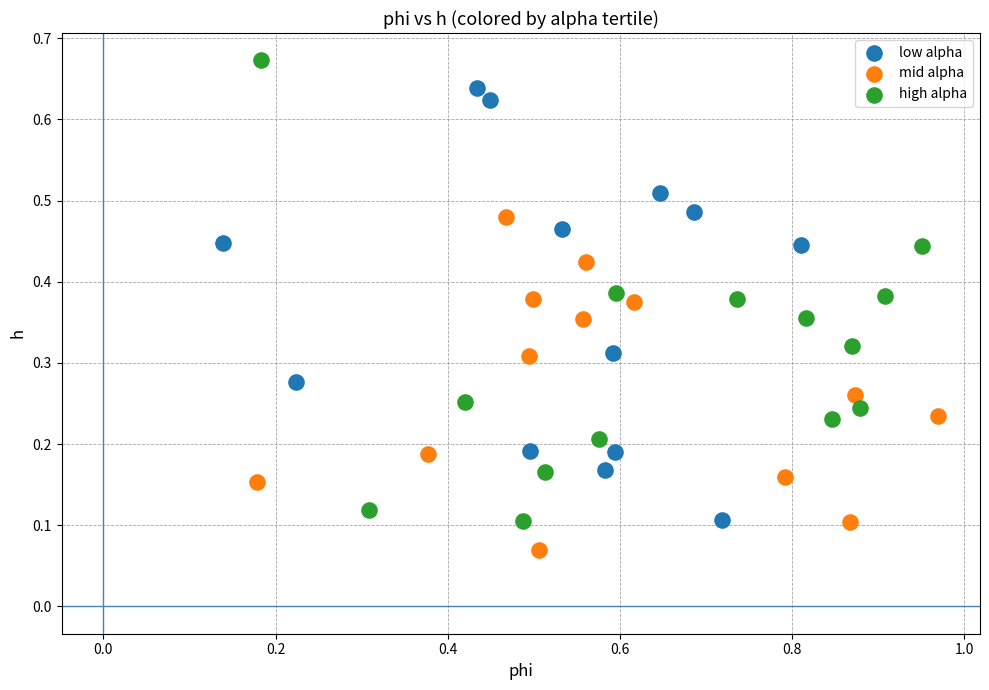

Which series has the largest Y range (max minus min)?

high alpha